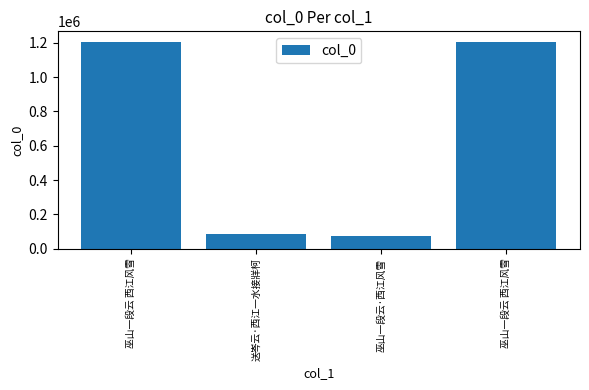

What is the change in value from 巫山一段云 西江风雪 to 送岑云·西江一水接牂柯?

-1120205